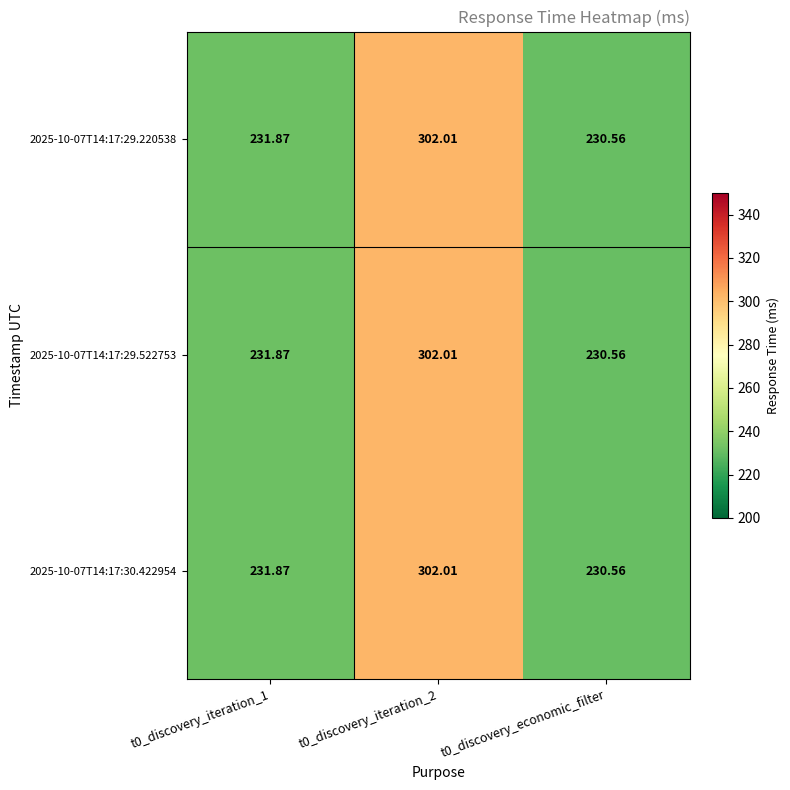

Is the value of 2025-10-07T14:17:29.522753 at t0_discovery_iteration_2 greater than the value of 2025-10-07T14:17:29.220538 at t0_discovery_iteration_1?

Yes